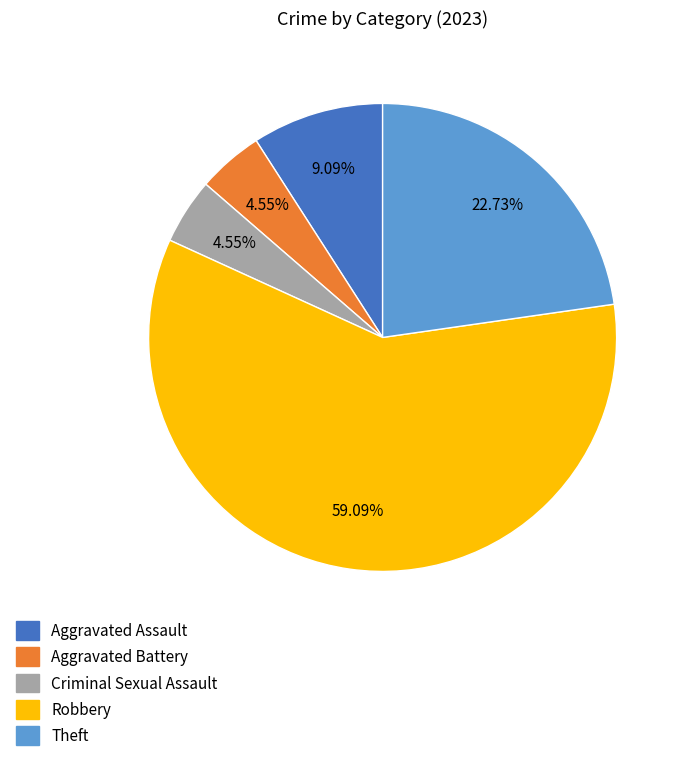

To the nearest percent, what is the average slice percentage?

20%